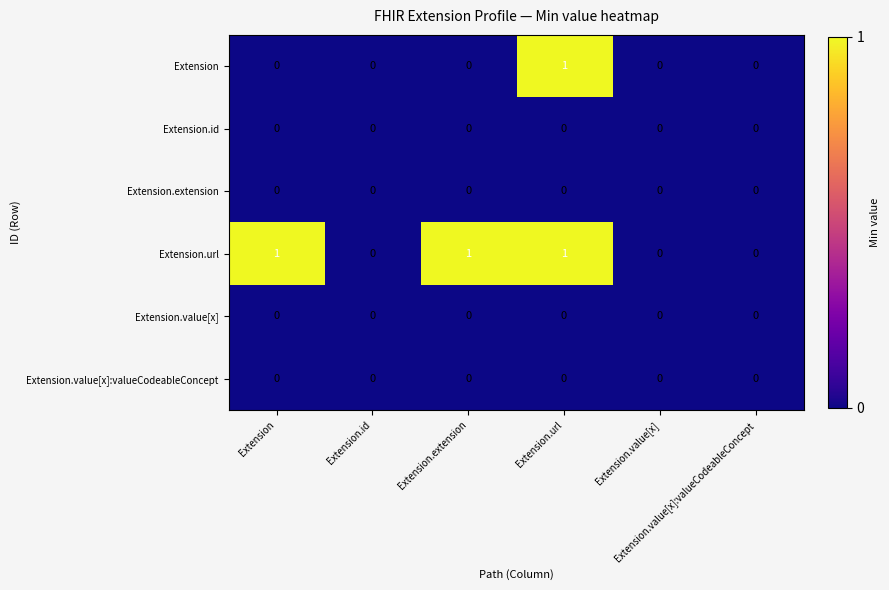

What is the total value across all series at Extension.url?

2